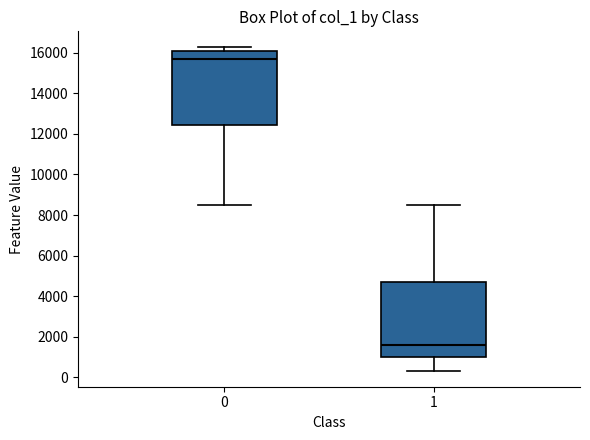

Reading left to right, transcribe this box plot: for each box, give where its median line is, the range the box spans, and where its two whiskers end, as read against the y-axis. The values are not printed on the chart, so give them approximately, as read against the axis.

0: median 15600, box 12400 to 16200, whiskers 8600 to 16200 (just above the box's upper edge)
1: median 1600, box 1000 to 4800, whiskers 400 to 8600